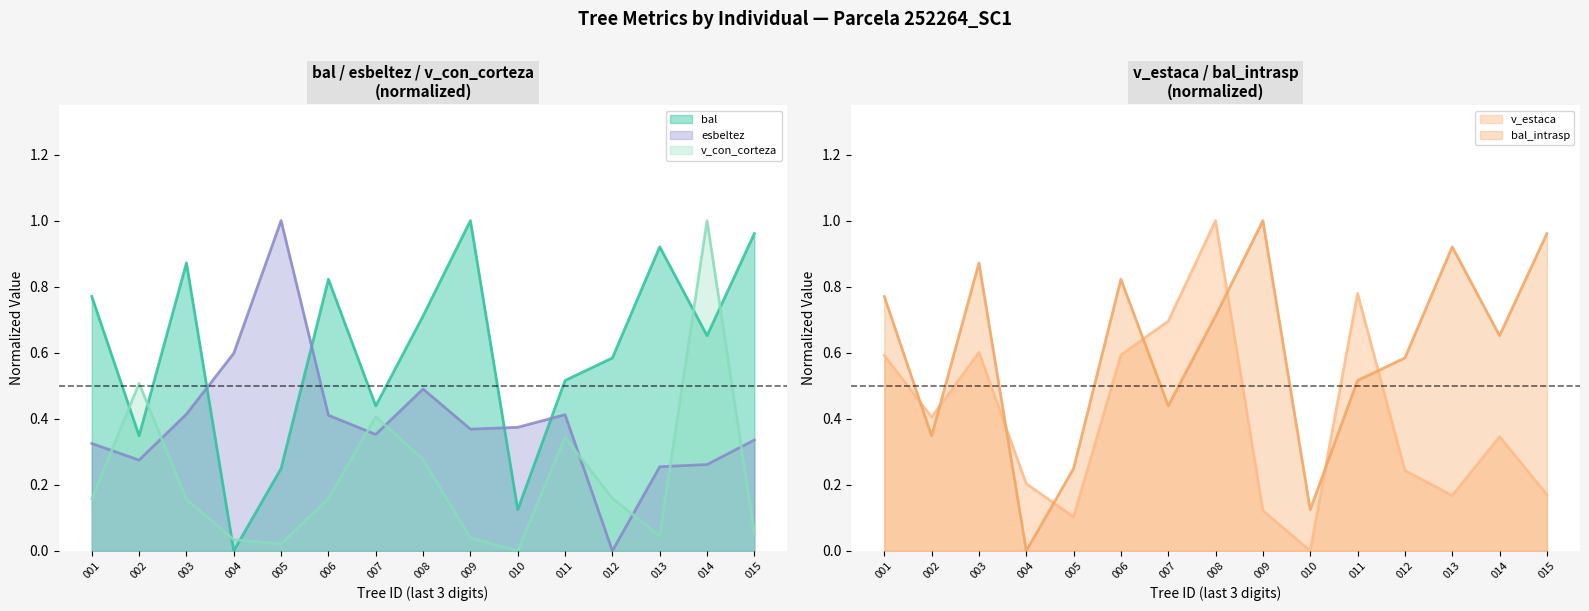

Rank the categories by bal value from highest to lowest.

009, 015, 013, 003, 006, 001, 008, 014, 012, 011, 007, 002, 005, 010, 004